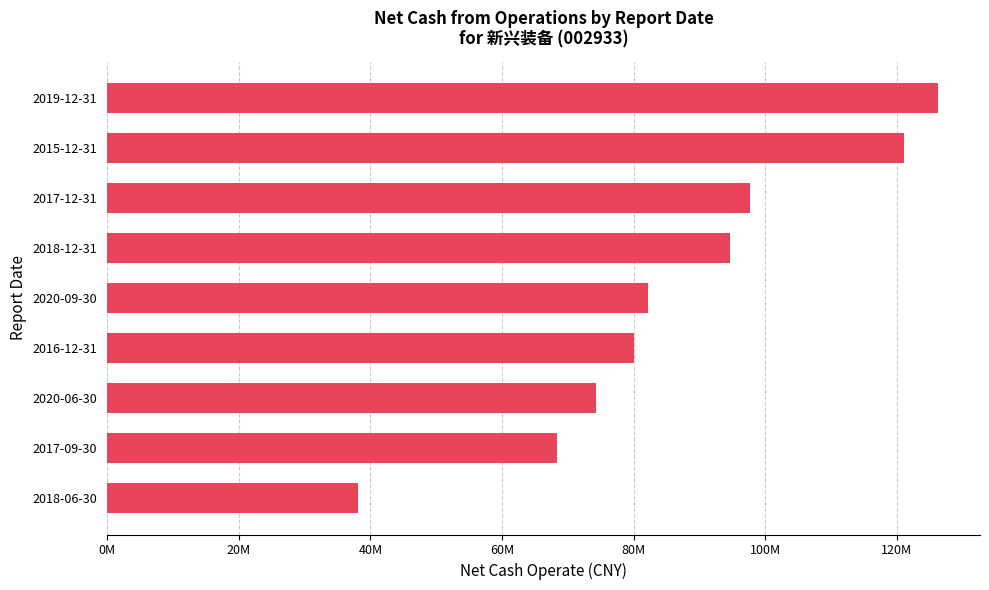

Are the bars horizontal?

Yes